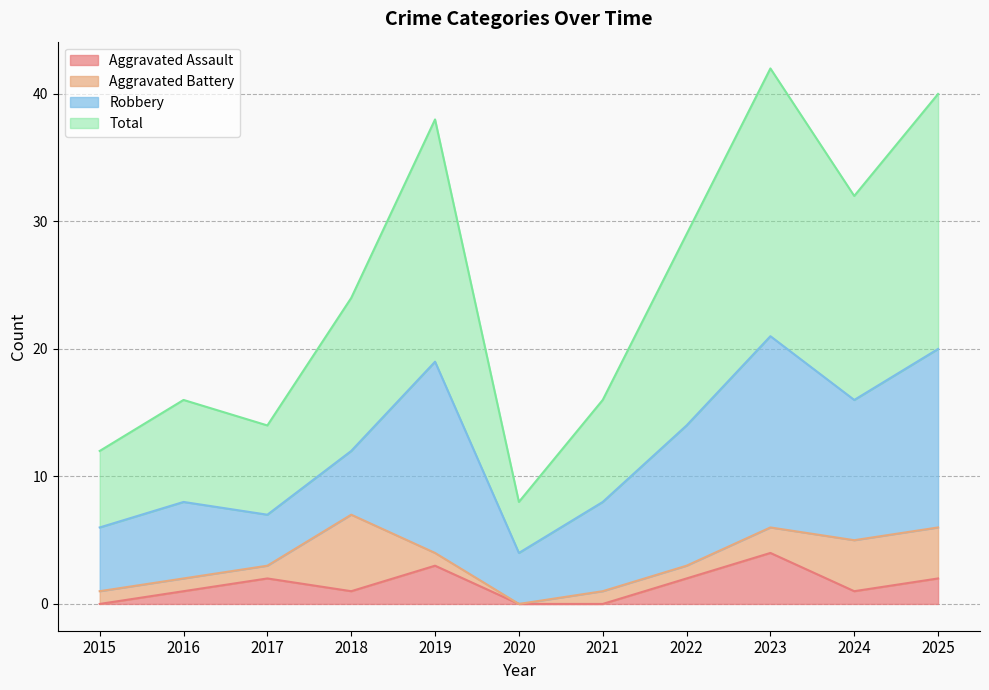

True or false: Total and Aggravated Assault cross at least once.

False